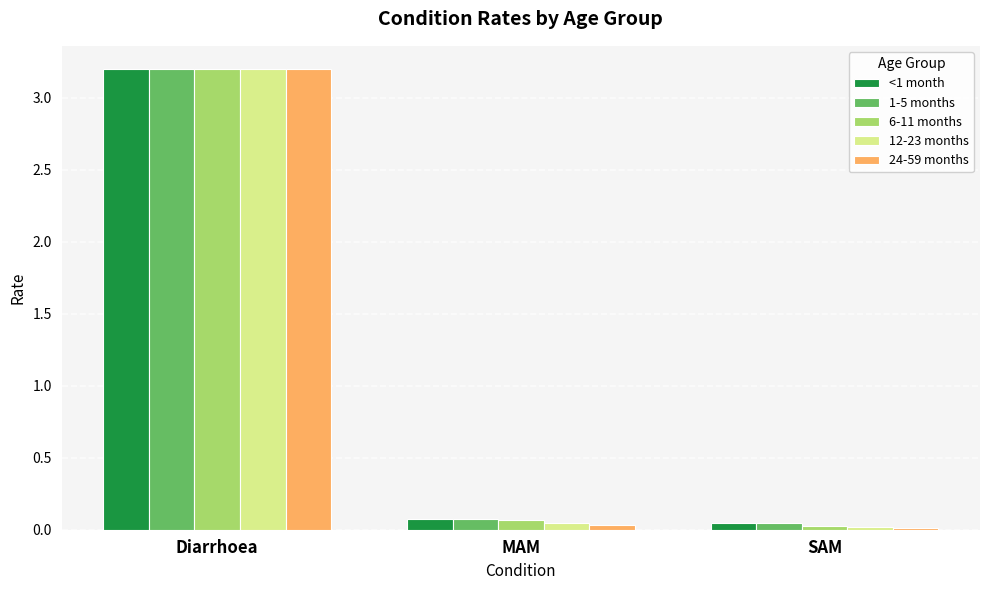

How many categories are shown in the chart?

3